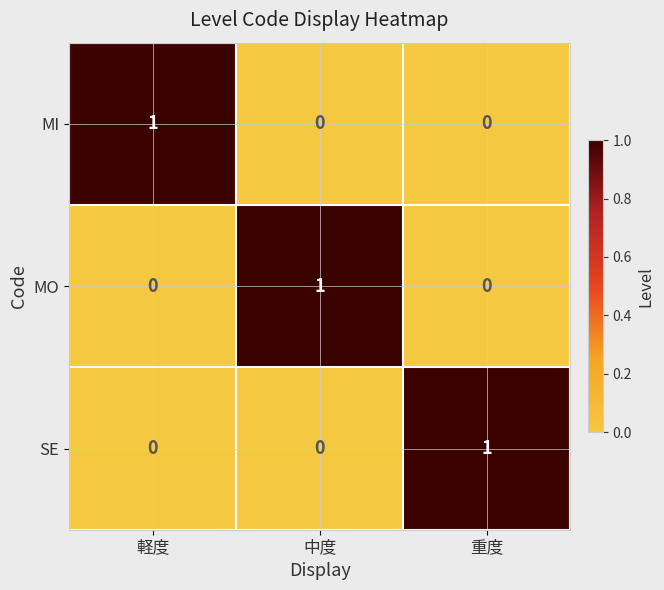

What is the total value across all series at 重度?

1